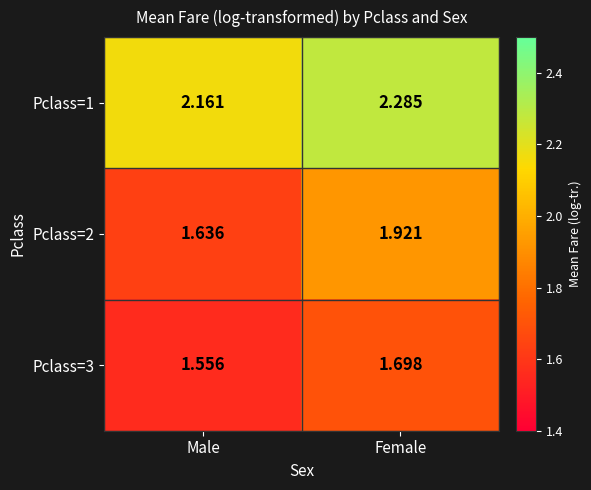

At which category is the sum across all series the highest?

Female